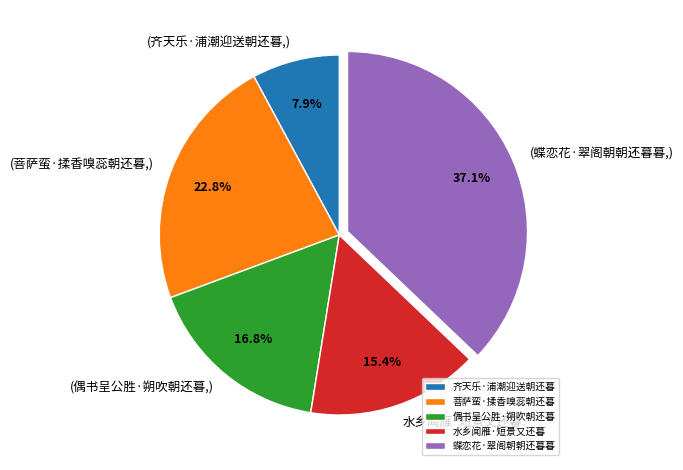

To the nearest percent, what portion does 菩萨蛮·揉香嗅蕊朝还暮 represent?

23%